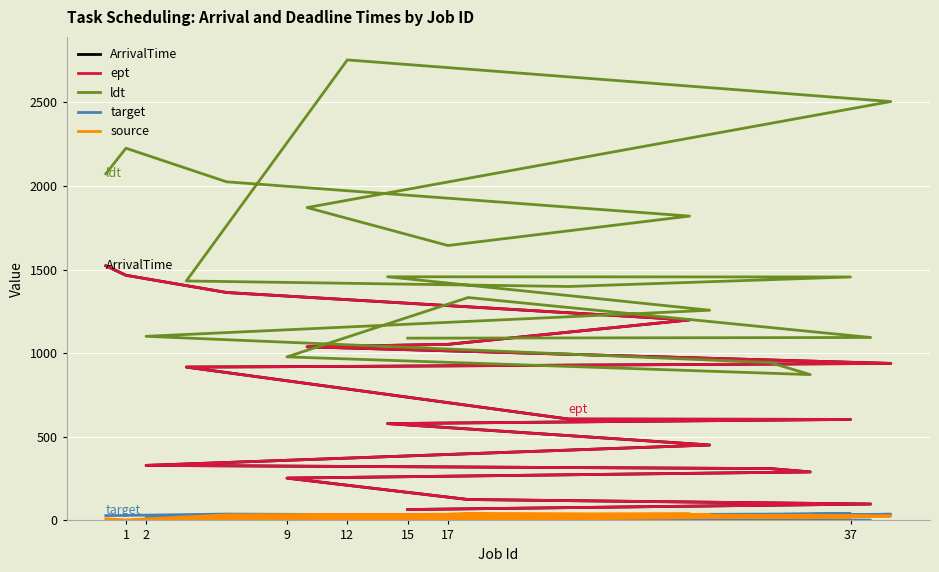

What is the maximum value shown in the chart?

2754